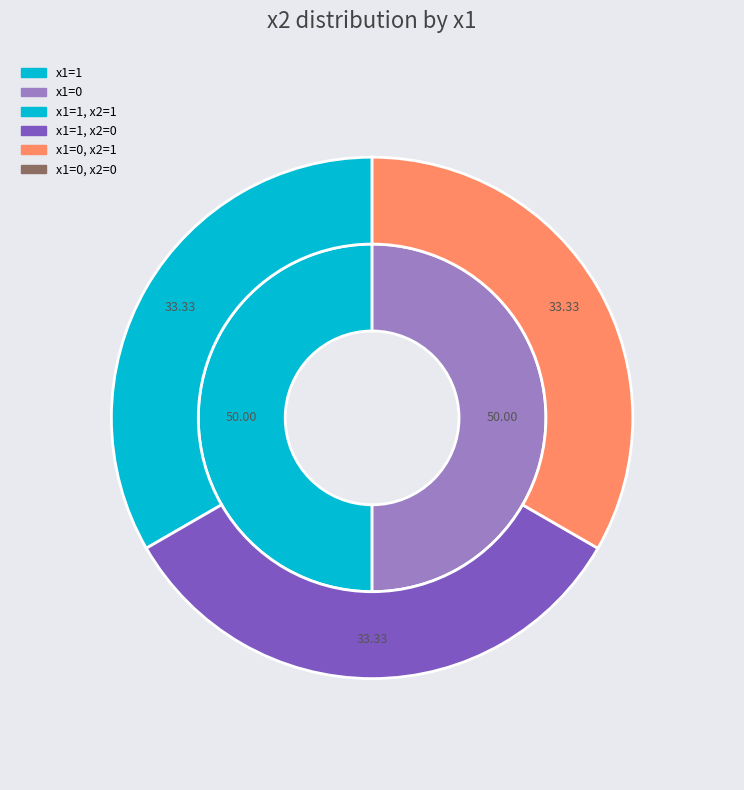

Is it true that x2=1 is 99% of the pie?

False